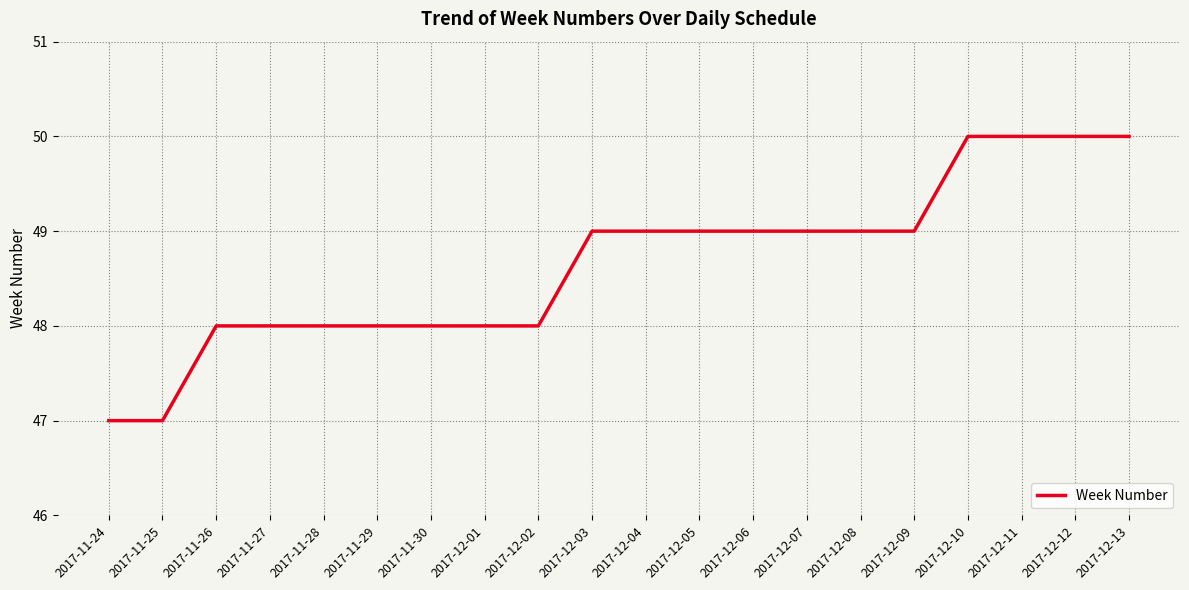

What is the difference between the maximum and minimum values?

3